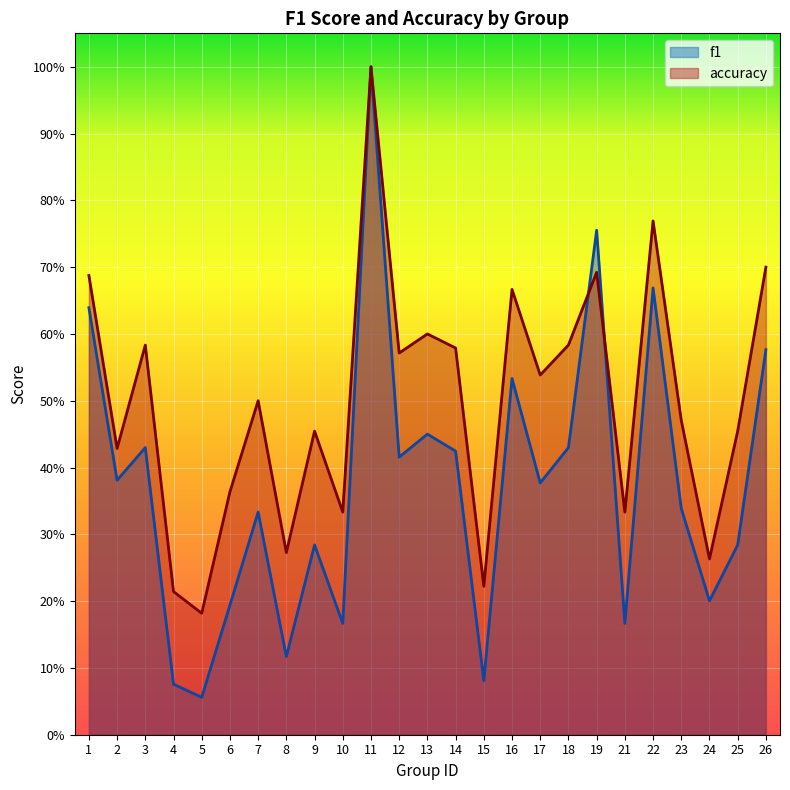

Which series has the largest total across all categories?

accuracy